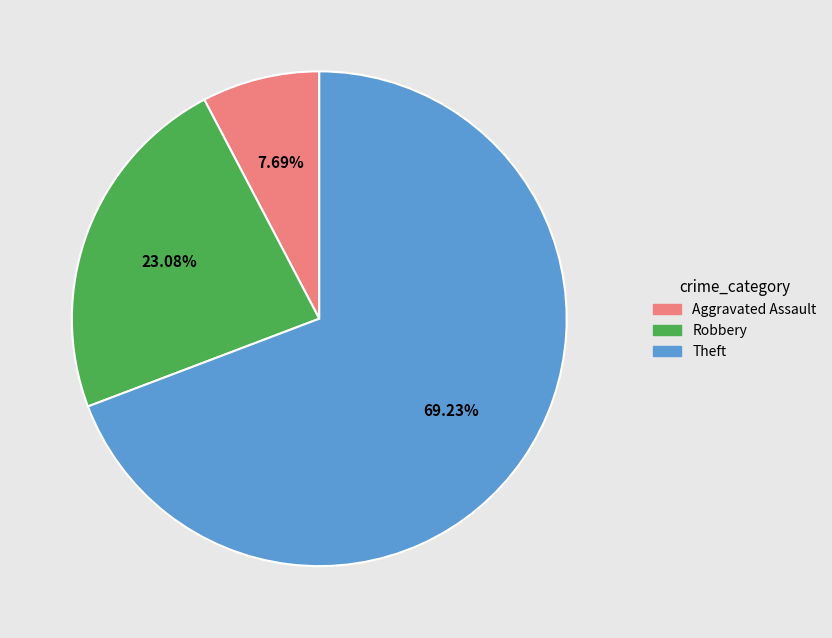

Which category has the smallest portion of the pie?

Aggravated Assault